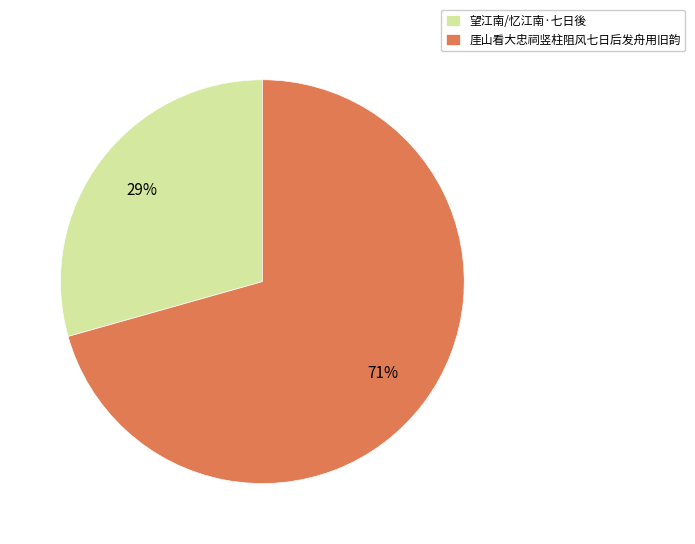

Is there any slice that represents more than half of the pie?

Yes